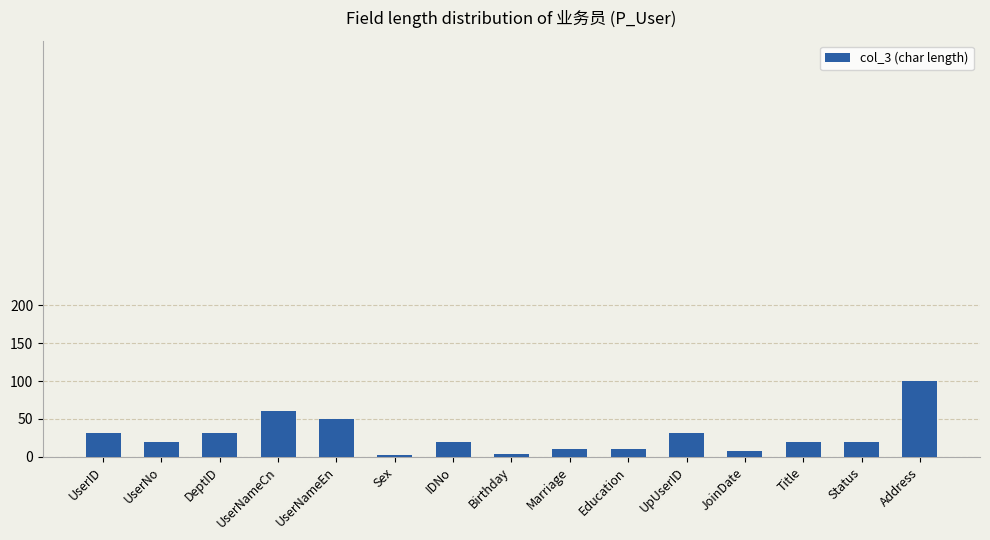

Which has a higher value, Education or UserNameCn?

UserNameCn